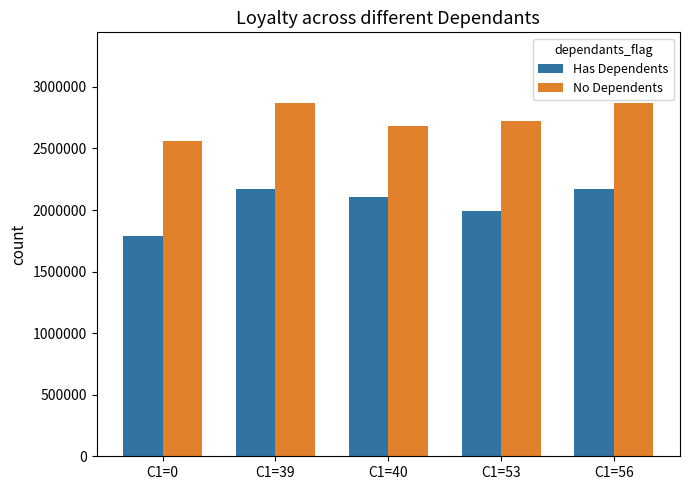

Count the number of data series in this chart.

2